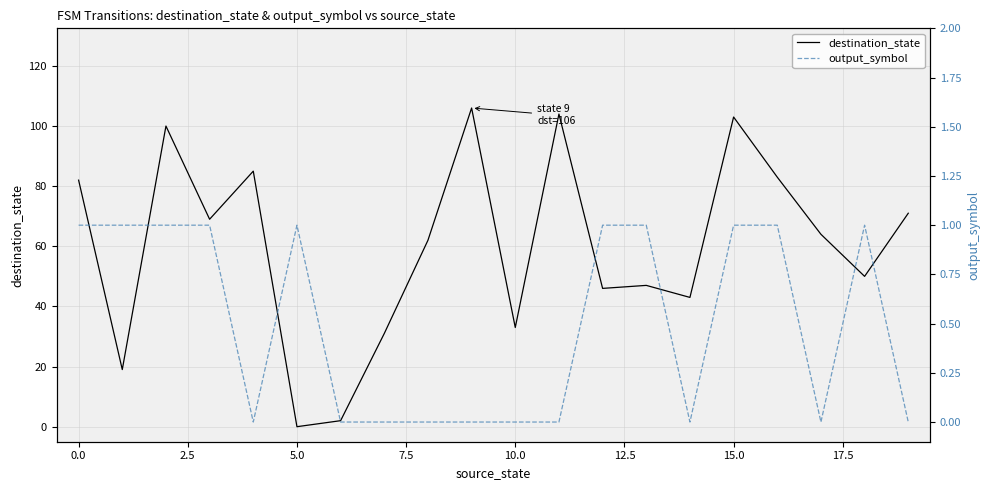

What is the value of the destination_state point at the 1st from the left?

82